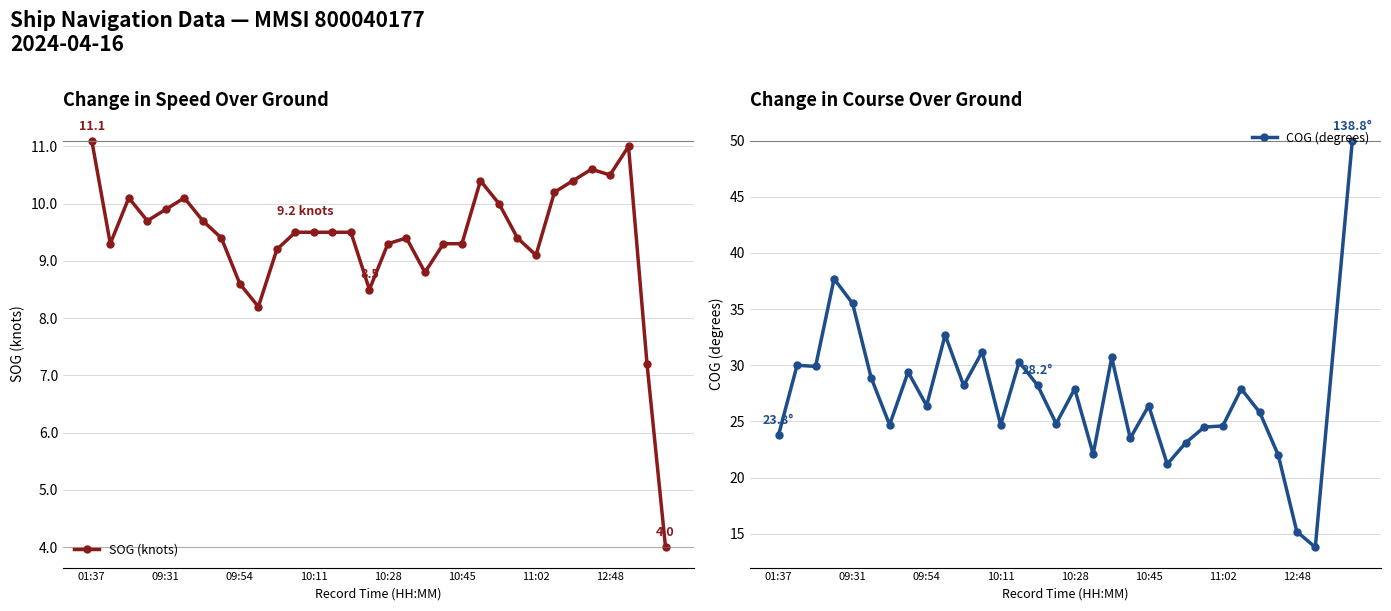

Reading right to left, transcribe all the data shown in this chart.

4.0	7.2	11.0	10.5	10.6	10.4	10.2	9.1	9.4	10.0	10.4	9.3	9.3	8.8	9.4	9.3	8.5	9.5	9.5	9.5	9.5	9.2	8.2	8.6	9.4	9.7	10.1	9.9	9.7	10.1	9.3	11.1